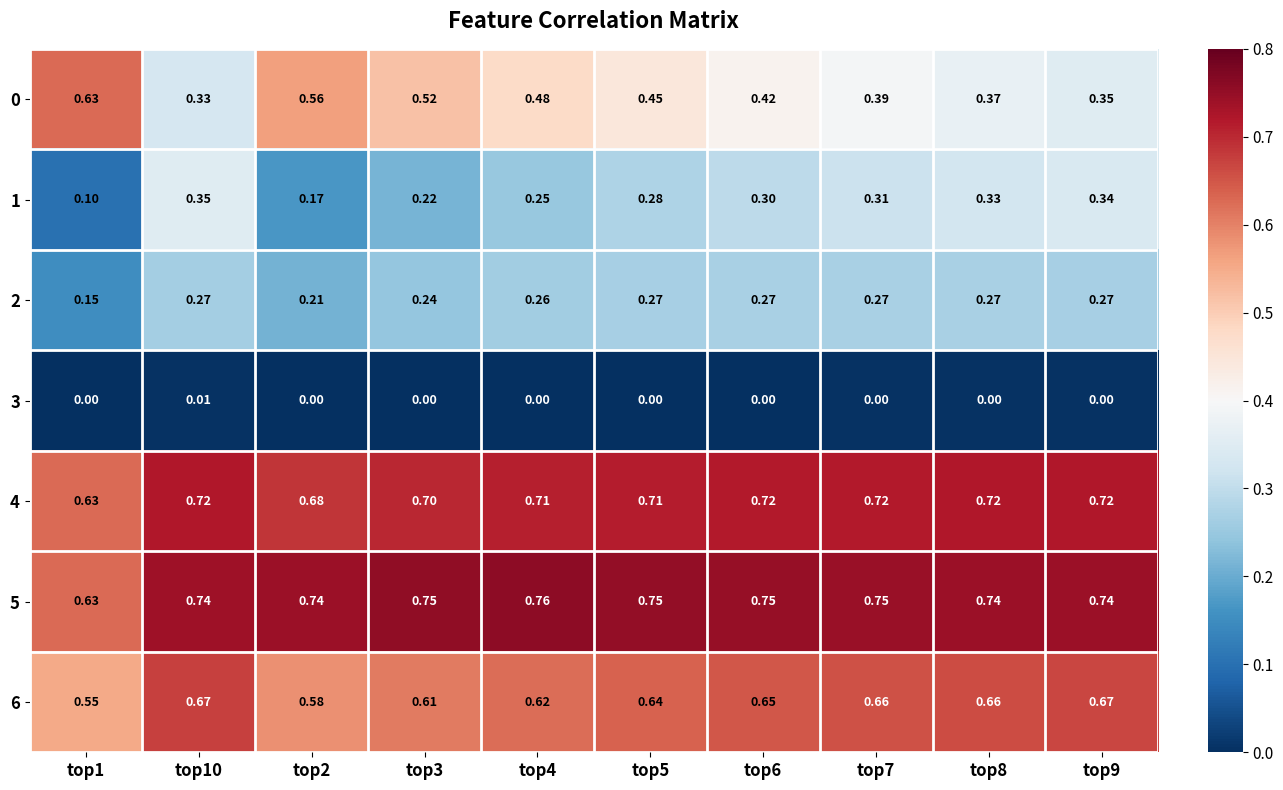

What is the difference between the highest and lowest values at top3?

0.8